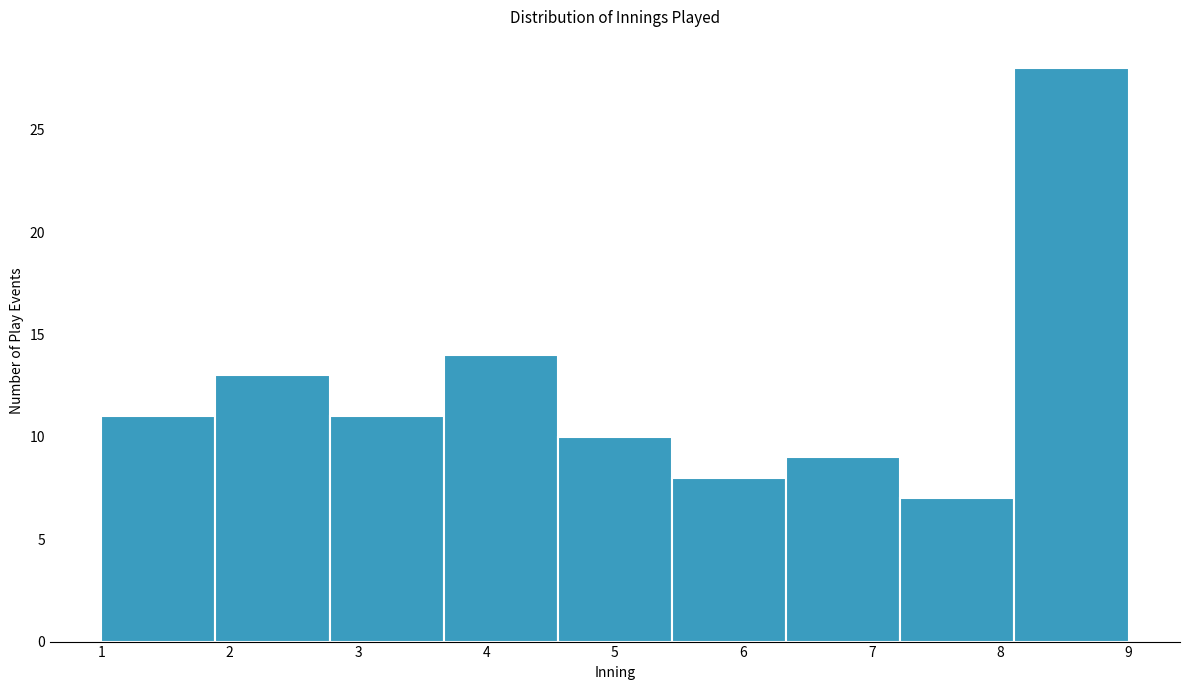

Reading left to right, transcribe this chart: for each bar, give the range it covers on the x-axis and its height. Neither the bar edges nor the heights are printed on the chart, so give them approximately, as read against the axes.

1.0 to 1.9: 11
1.9 to 2.8: 13
2.8 to 3.7: 11
3.7 to 4.6: 14
4.6 to 5.4: 10
5.4 to 6.3: 8
6.3 to 7.2: 9
7.2 to 8.1: 7
8.1 to 9.0: 28